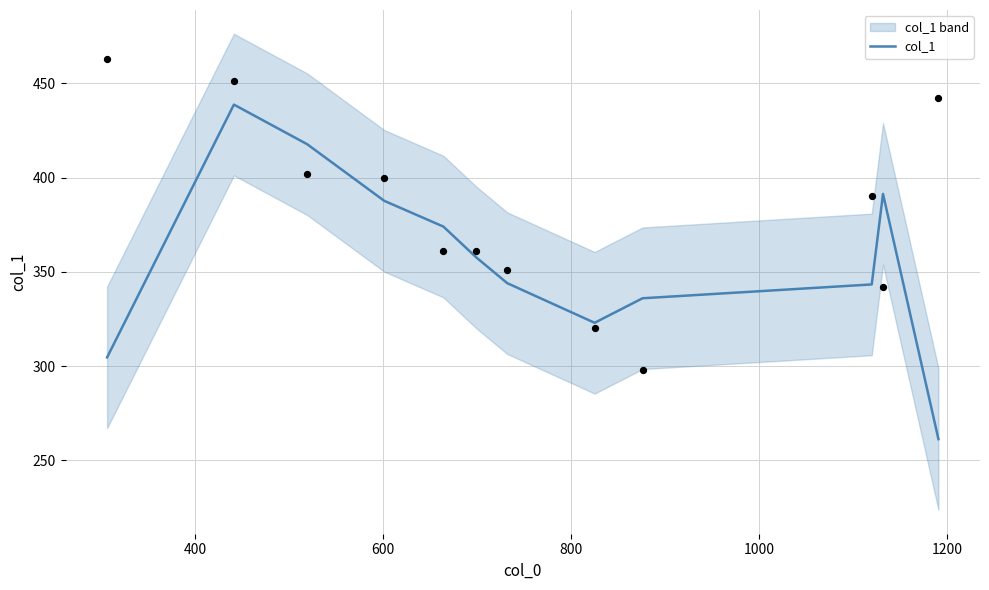

What is the minimum value for col_1?

261.3